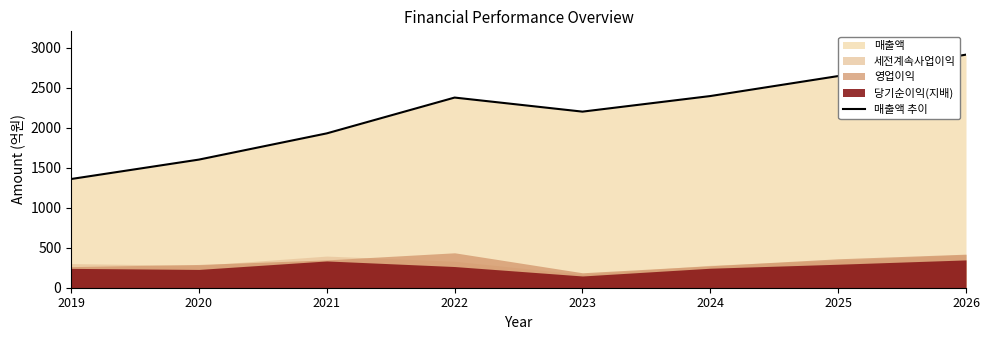

Reading left to right, list all the values displayed in this chart.

2019=1360	2020=1603	2021=1931	2022=2379	2023=2203	2024=2398	2025=2648	2026=2916